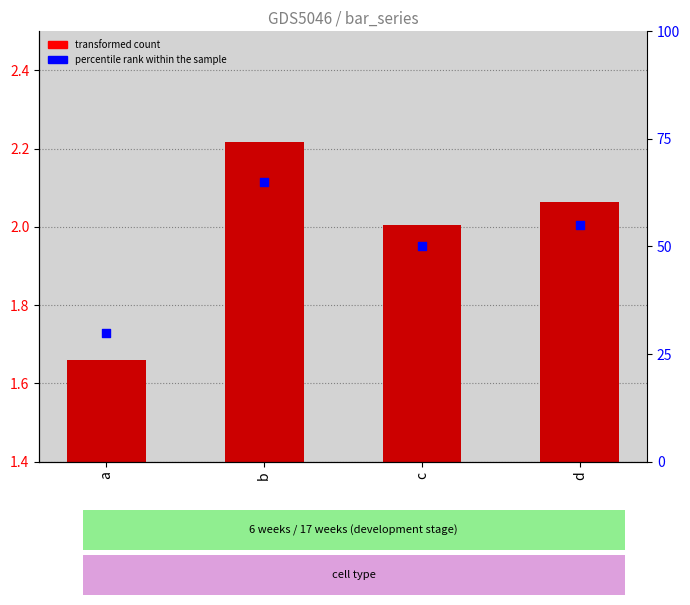

At how many categories does at least one series exceed 46?

3